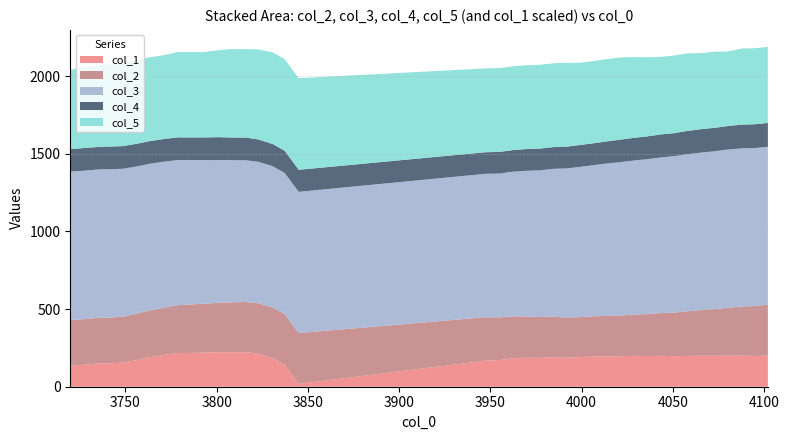

Reading right to left, extract all data points from this chart.

col_0: 4102.05=4102.1	4095.17=4095.2	4087.73=4087.7	4079.87=4079.9	4073.13=4073.1	4065.51=4065.5	4057.85=4057.8	4050.81=4050.8	4043.46=4043.5	4035.76=4035.8	4029.02=4029.0	4021.24=4021.2	4013.49=4013.5	4007.71=4007.7	3999.08=3999.1	3991.86=3991.9	3984.67=3984.7	3976.94=3976.9	3969.48=3969.5	3962.56=3962.6	3955.01=3955.0	3947.28=3947.3	3844.97=3845.0	3837.33=3837.3	3830.73=3830.7	3822.8=3822.8	3815.99=3816.0	3808.3=3808.3	3800.88=3800.9	3792.99=3793.0	3785.28=3785.3	3778.67=3778.7	3771.0=3771.0	3763.27=3763.3	3756.49=3756.5	3748.74=3748.7	3741.04=3741.0	3734.83=3734.8	3726.64=3726.6	3719.82=3719.8
col_1: 4102.05=20025.0	4095.17=19801.0	4087.73=20057.0	4079.87=20009.0	4073.13=19929.0	4065.51=19945.0	4057.85=19881.0	4050.81=19673.0	4043.46=19929.0	4035.76=19753.0	4029.02=19897.0	4021.24=19673.0	4013.49=19576.0	4007.71=19624.0	3999.08=19032.0	3991.86=18648.0	3984.67=19080.0	3976.94=18584.0	3969.48=18680.0	3962.56=18344.0	3955.01=17175.0	3947.28=16759.0	3844.97=1856.0	3837.33=13974.0	3830.73=18376.0	3822.8=21305.0	3815.99=22282.0	3808.3=22250.0	3800.88=22266.0	3792.99=21978.0	3785.28=21769.0	3778.67=21721.0	3771.0=20457.0	3763.27=19016.0	3756.49=17271.0	3748.74=15511.0	3741.04=15110.0	3734.83=14934.0	3726.64=14102.0	3719.82=13638.0
col_2: 4102.05=329.0	4095.17=322.0	4087.73=316.0	4079.87=309.0	4073.13=301.0	4065.51=294.0	4057.85=287.0	4050.81=281.0	4043.46=275.0	4035.76=270.0	4029.02=266.0	4021.24=262.0	4013.49=260.0	4007.71=258.0	3999.08=258.0	3991.86=259.0	3984.67=260.0	3976.94=263.0	3969.48=266.0	3962.56=270.0	3955.01=275.0	3947.28=280.0	3844.97=327.0	3837.33=327.0	3830.73=327.0	3822.8=325.0	3815.99=323.0	3808.3=321.0	3800.88=318.0	3792.99=315.0	3785.28=312.0	3778.67=308.0	3771.0=305.0	3763.27=301.0	3756.49=298.0	3748.74=296.0	3741.04=294.0	3734.83=294.0	3726.64=294.0	3719.82=294.0
col_3: 4102.05=1016.0	4095.17=1018.0	4087.73=1019.0	4079.87=1019.0	4073.13=1017.0	4065.51=1015.0	4057.85=1012.0	4050.81=1008.0	4043.46=1003.0	4035.76=998.0	4029.02=993.0	4021.24=988.0	4013.49=982.0	4007.71=975.0	3999.08=968.0	3991.86=961.0	3984.67=953.0	3976.94=945.0	3969.48=938.0	3962.56=932.0	3955.01=927.0	3947.28=924.0	3844.97=910.0	3837.33=910.0	3830.73=910.0	3822.8=911.0	3815.99=913.0	3808.3=916.0	3800.88=920.0	3792.99=925.0	3785.28=930.0	3778.67=935.0	3771.0=940.0	3763.27=945.0	3756.49=949.0	3748.74=953.0	3741.04=956.0	3734.83=956.0	3726.64=956.0	3719.82=956.0
col_4: 4102.05=154.0	4095.17=153.0	4087.73=153.0	4079.87=151.0	4073.13=151.0	4065.51=151.0	4057.85=150.0	4050.81=148.0	4043.46=148.0	4035.76=147.0	4029.02=146.0	4021.24=145.0	4013.49=142.0	4007.71=141.0	3999.08=141.0	3991.86=140.0	3984.67=140.0	3976.94=140.0	3969.48=140.0	3962.56=139.0	3955.01=139.0	3947.28=139.0	3844.97=142.0	3837.33=143.0	3830.73=143.0	3822.8=144.0	3815.99=146.0	3808.3=146.0	3800.88=147.0	3792.99=146.0	3785.28=146.0	3778.67=146.0	3771.0=146.0	3763.27=146.0	3756.49=146.0	3748.74=146.0	3741.04=146.0	3734.83=145.0	3726.64=146.0	3719.82=144.0
col_5: 4102.05=490.0	4095.17=490.0	4087.73=490.0	4079.87=480.0	4073.13=490.0	4065.51=490.0	4057.85=500.0	4050.81=500.0	4043.46=500.0	4035.76=510.0	4029.02=520.0	4021.24=530.0	4013.49=530.0	4007.71=530.0	3999.08=530.0	3991.86=540.0	3984.67=540.0	3976.94=540.0	3969.48=540.0	3962.56=540.0	3955.01=540.0	3947.28=540.0	3844.97=590.0	3837.33=590.0	3830.73=590.0	3822.8=580.0	3815.99=570.0	3808.3=570.0	3800.88=560.0	3792.99=550.0	3785.28=550.0	3778.67=550.0	3771.0=540.0	3763.27=540.0	3756.49=540.0	3748.74=530.0	3741.04=530.0	3734.83=530.0	3726.64=520.0	3719.82=510.0